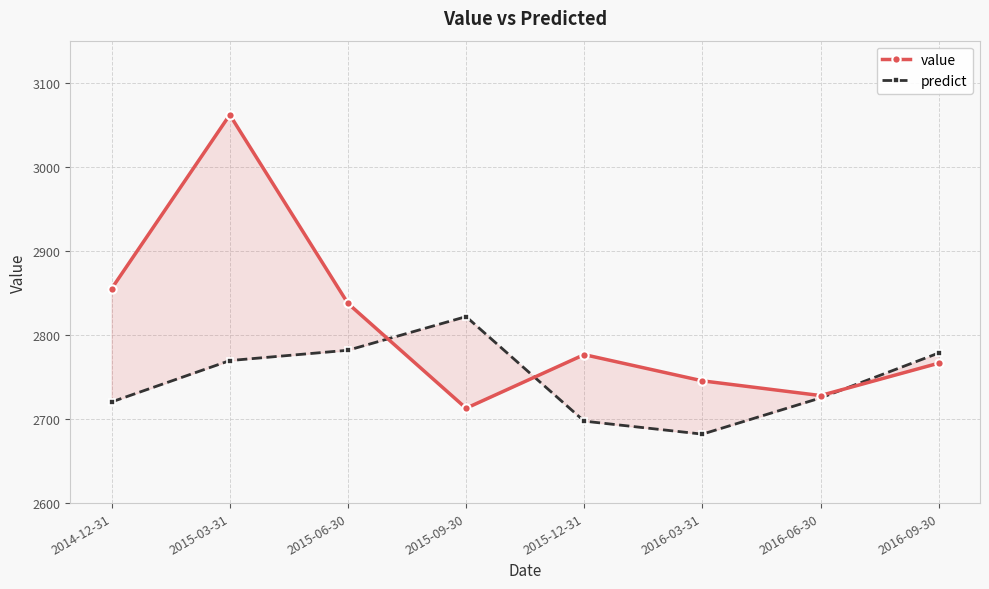

What are all the series names shown in the legend?

value, predict